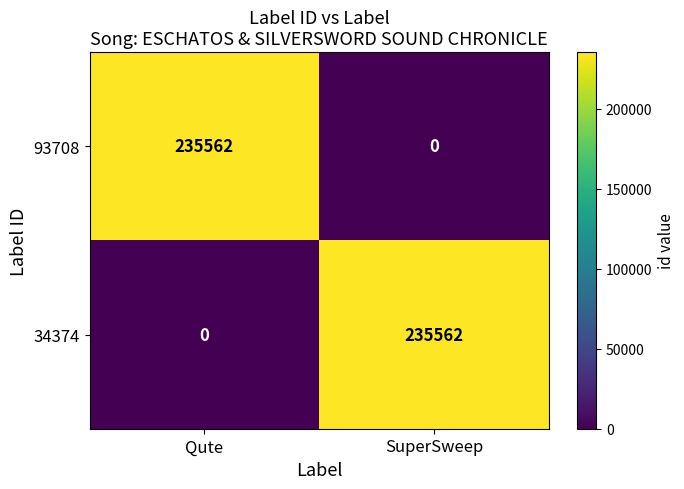

What is the total value across all series at Qute?

235562